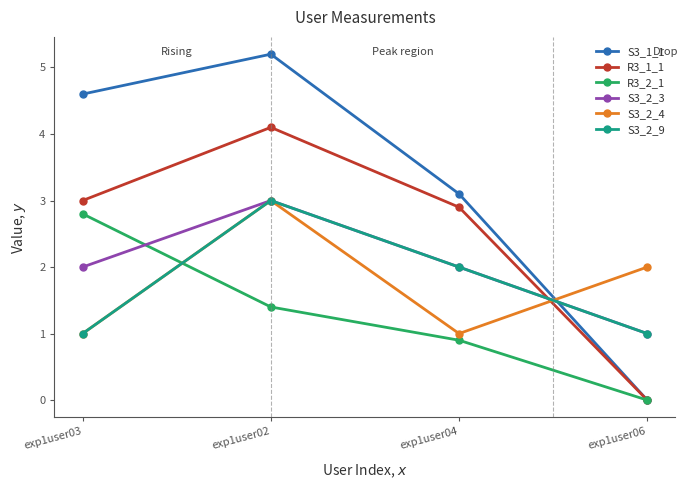

What are all the series names shown in the legend?

S3_1_1, R3_1_1, R3_2_1, S3_2_3, S3_2_4, S3_2_9